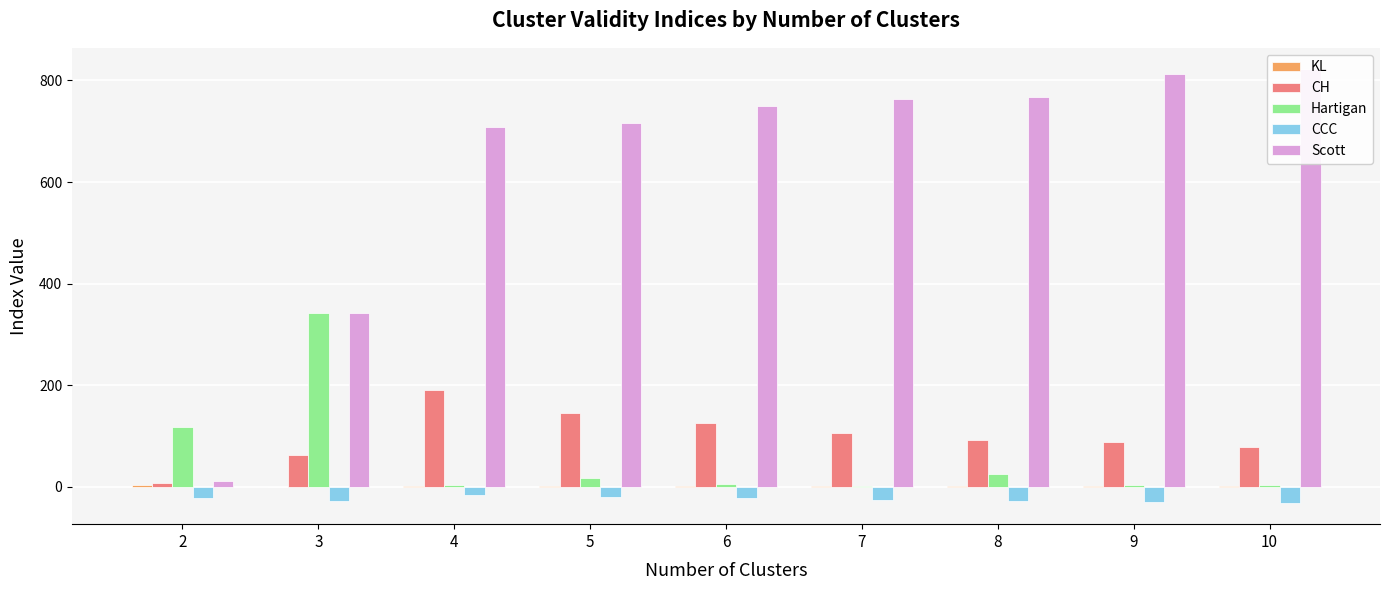

List the series in order of their peak value, lowest first.

CCC, KL, CH, Hartigan, Scott